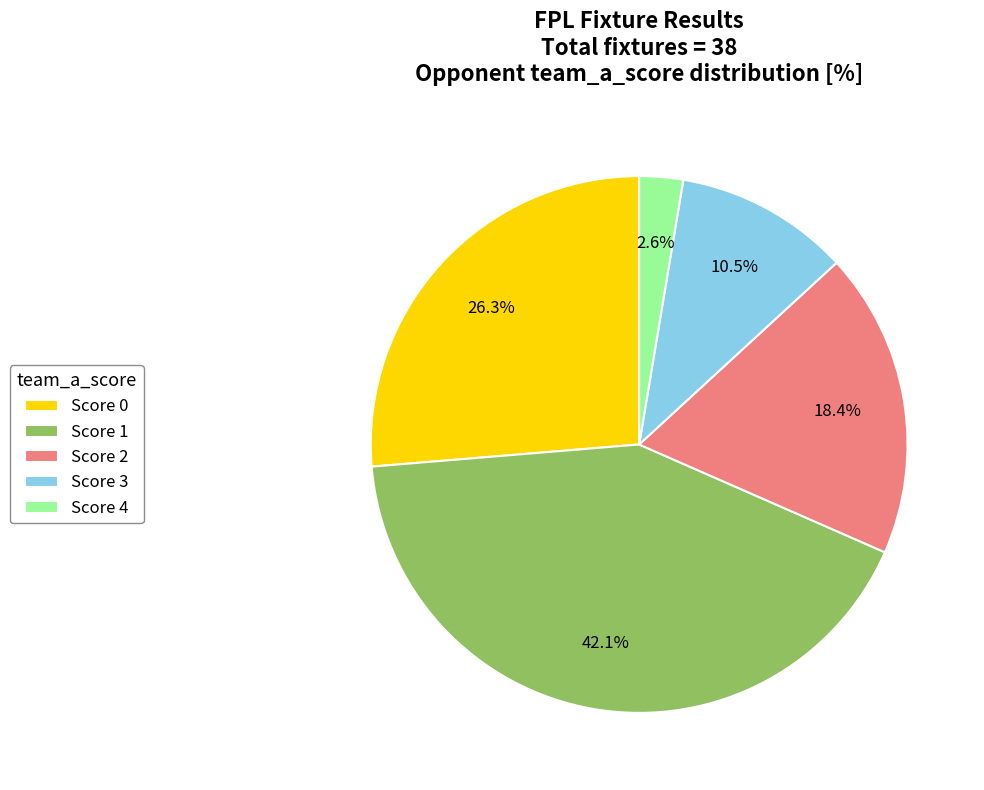

How many segments does this pie chart have?

5